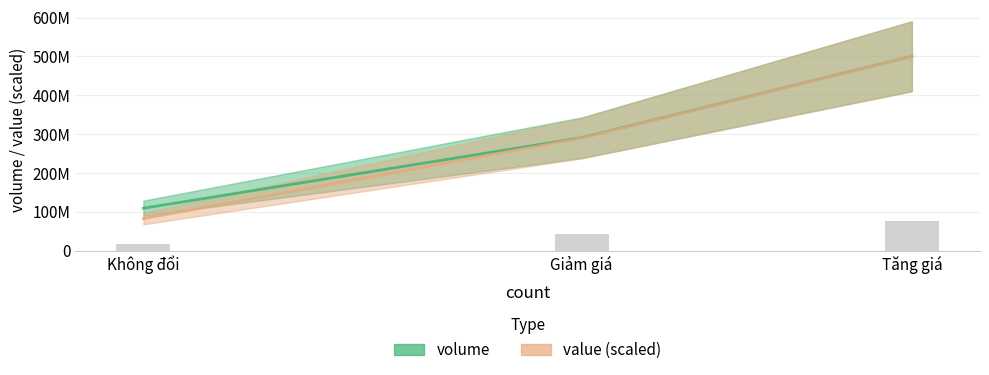

Reading left to right, extract all data points from this chart.

volume: Không đổi=108994100.0	Giảm giá=290553200.0	Tăng giá=500649400.0
value: Không đổi=82330392.0	Giảm giá=289567651.7	Tăng giá=500649400.0
count bars: Không đổi=16349115.0	Giảm giá=43582980.0	Tăng giá=75097410.0